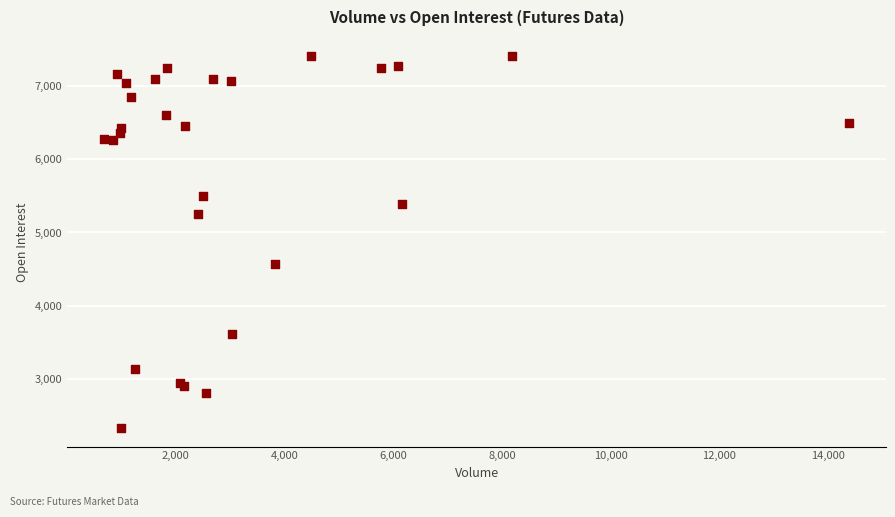

What Y value in the scatter plot is closest to 4873?

4562